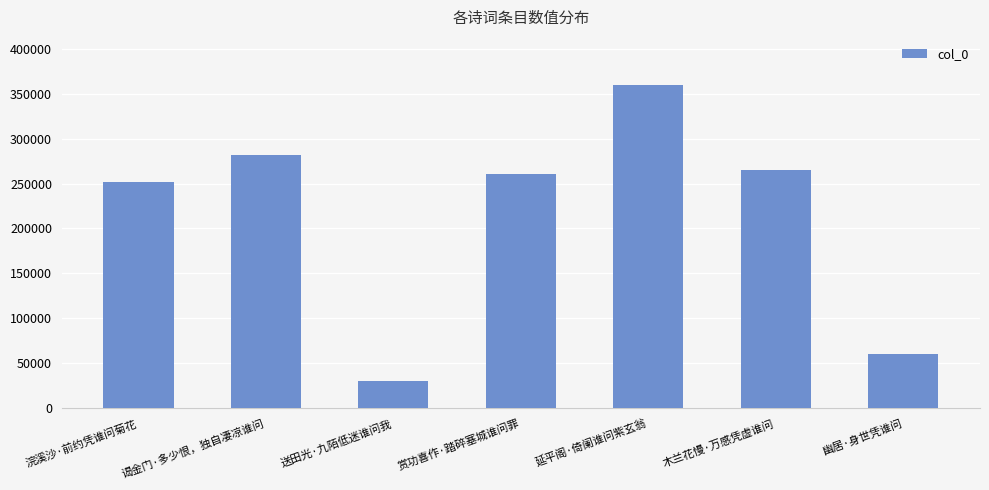

How many values are below 260363?

3